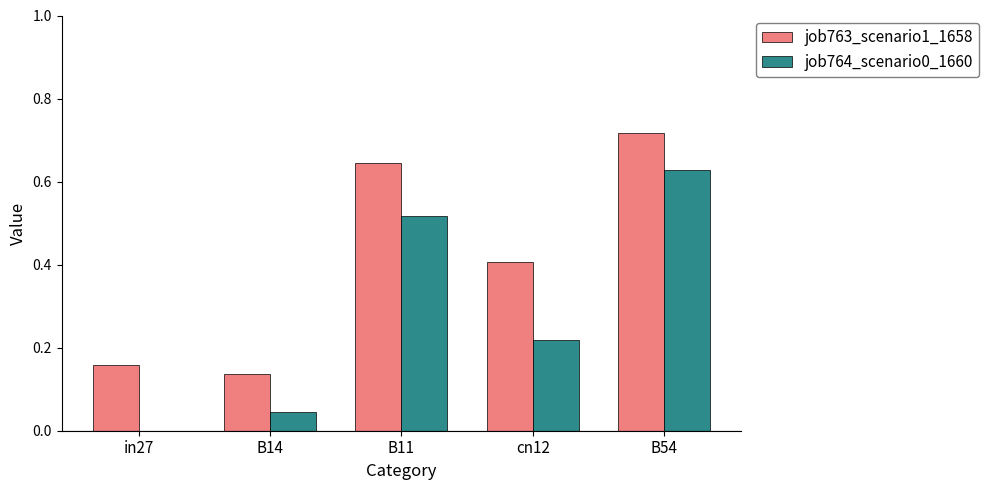

What is the sum of the job764_scenario0_1660 values at cn12 and B54?

0.8